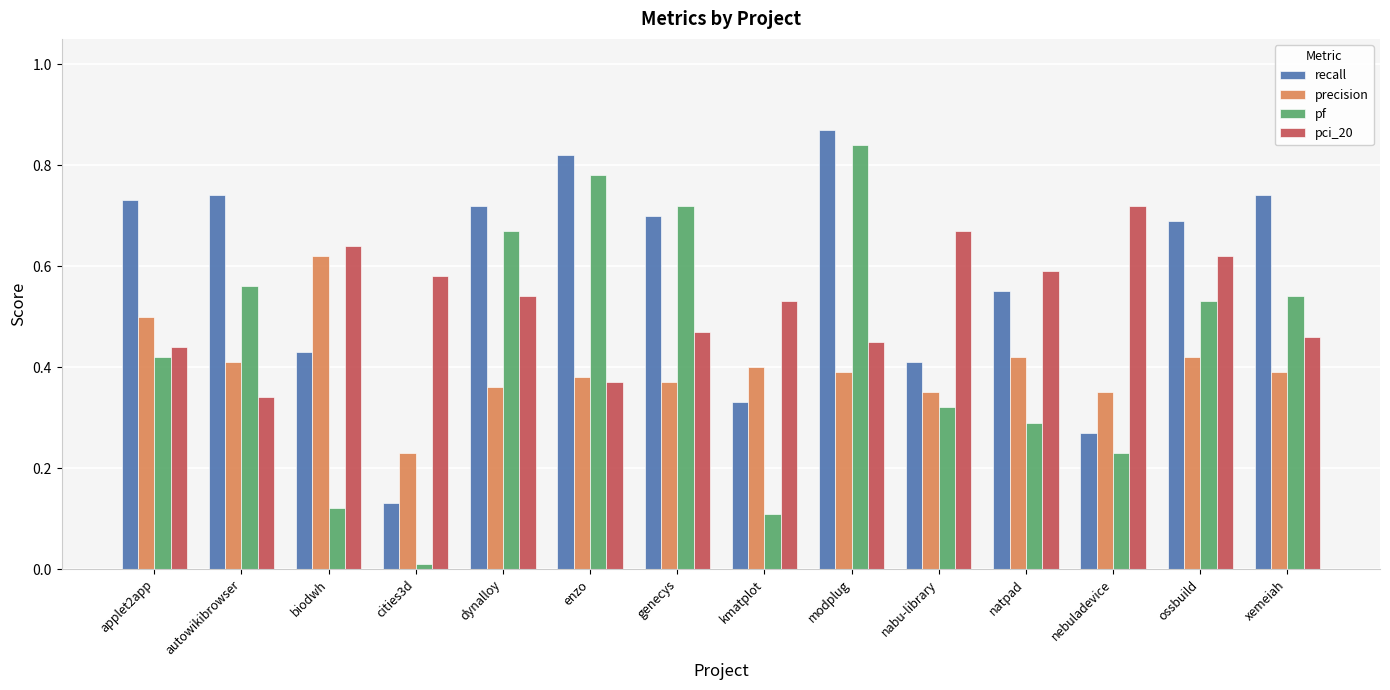

How many bars are there in each group?

4